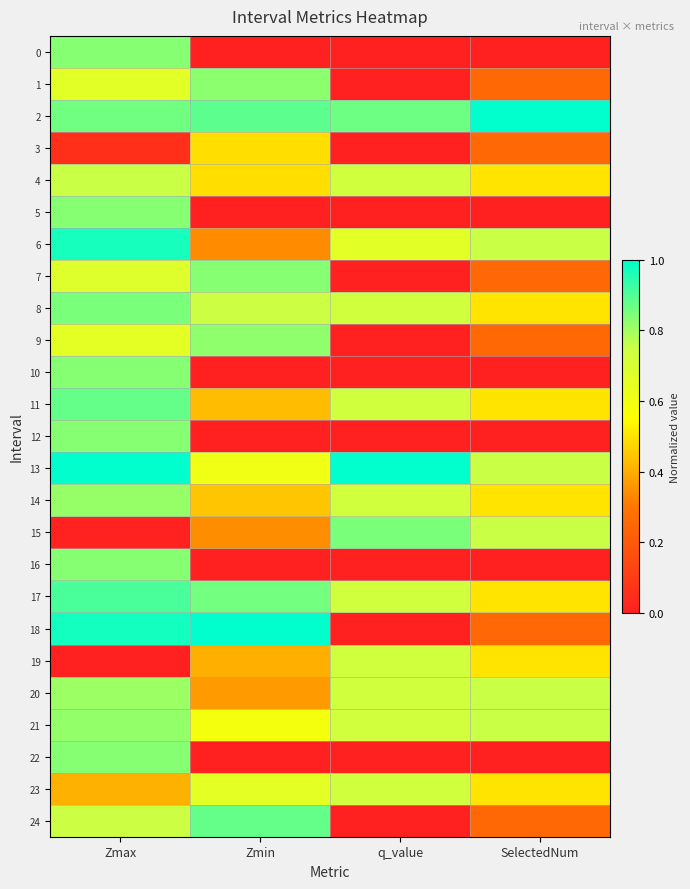

At how many categories does at least one series exceed 0?

4